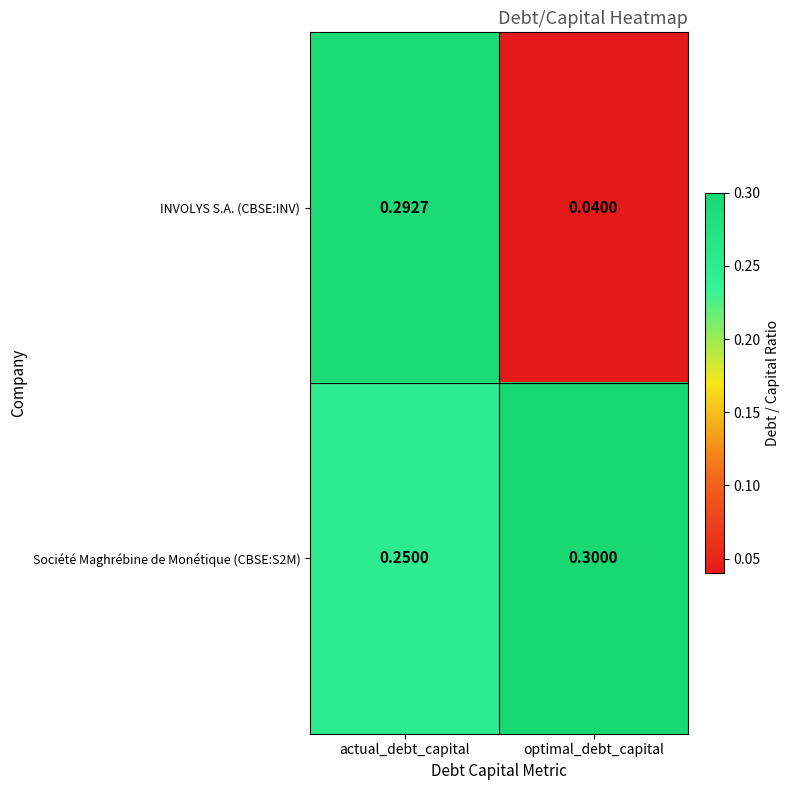

At which label is INVOLYS S.A. (CBSE:INV) closest to 0?

optimal_debt_capital